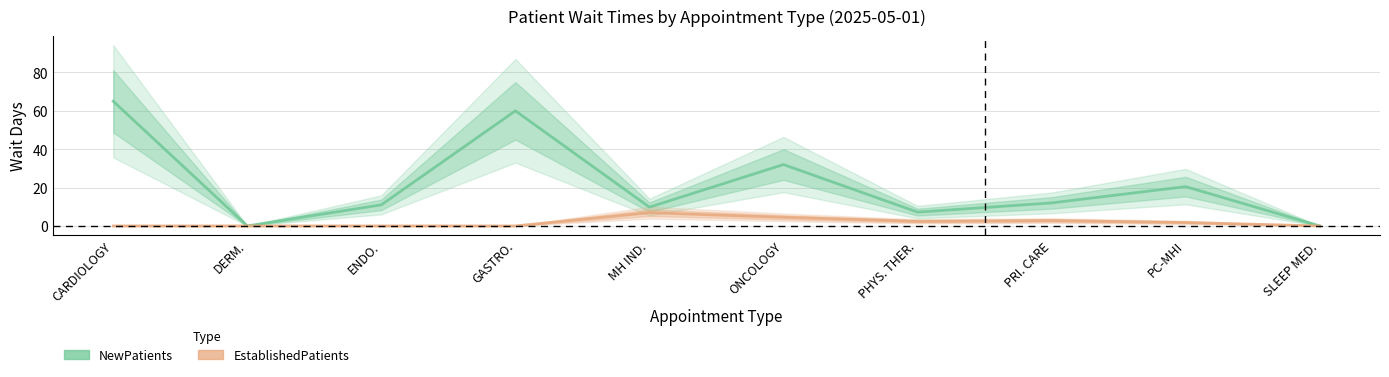

The value of NewPatients at SLEEP MED. is 0.0. True or false?

True